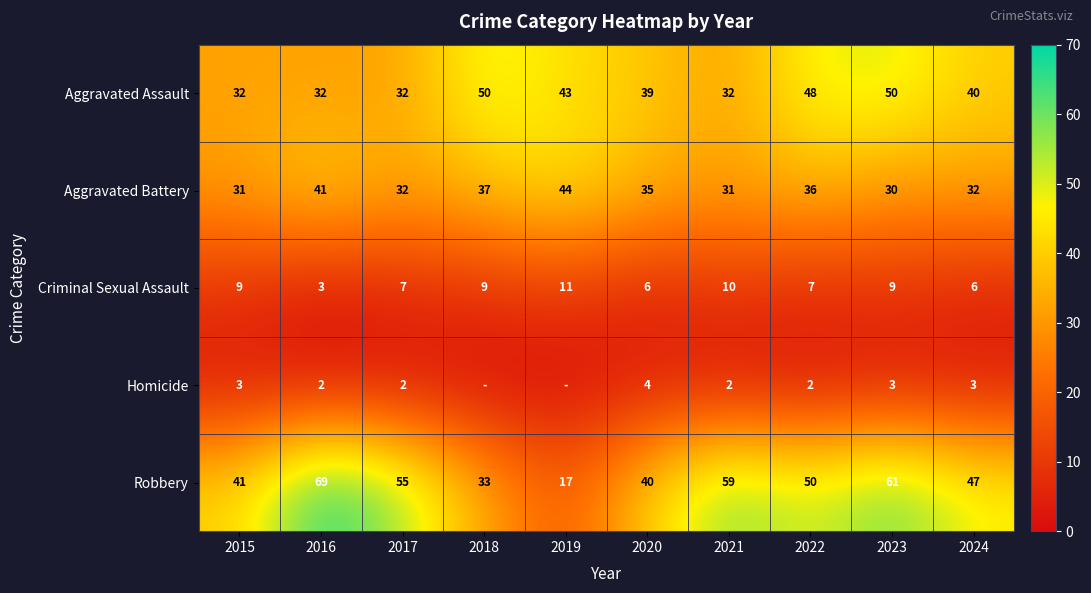

Count the number of data series in this chart.

5